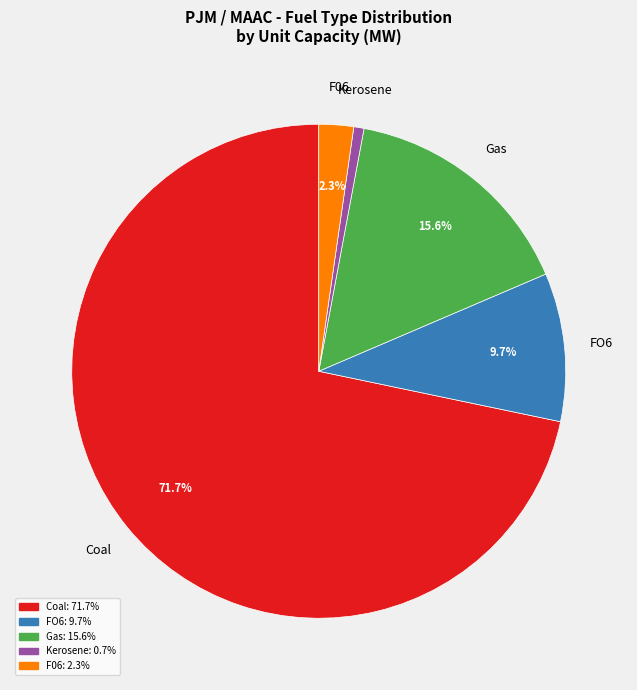

Is F06 the majority of the pie?

No